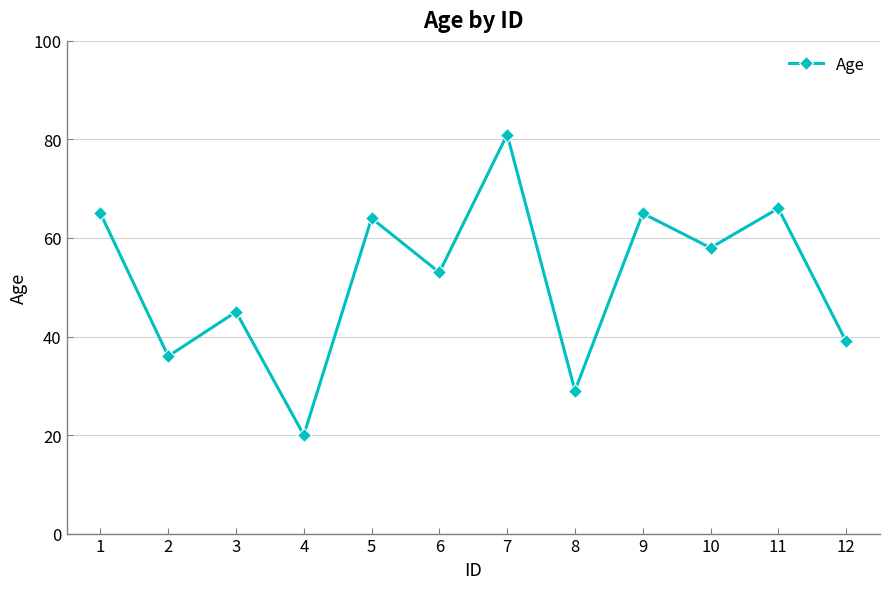

Is it true that the value at 8 is 29?

True